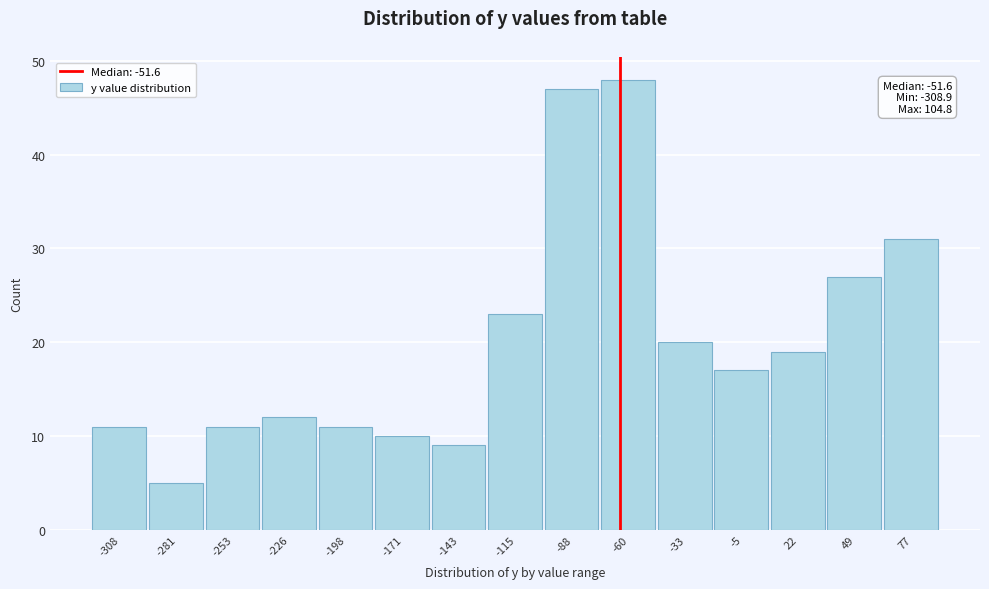

Reading right to left, extract all data points from this chart.

31	27	19	17	20	48	47	23	9	10	11	12	11	5	11